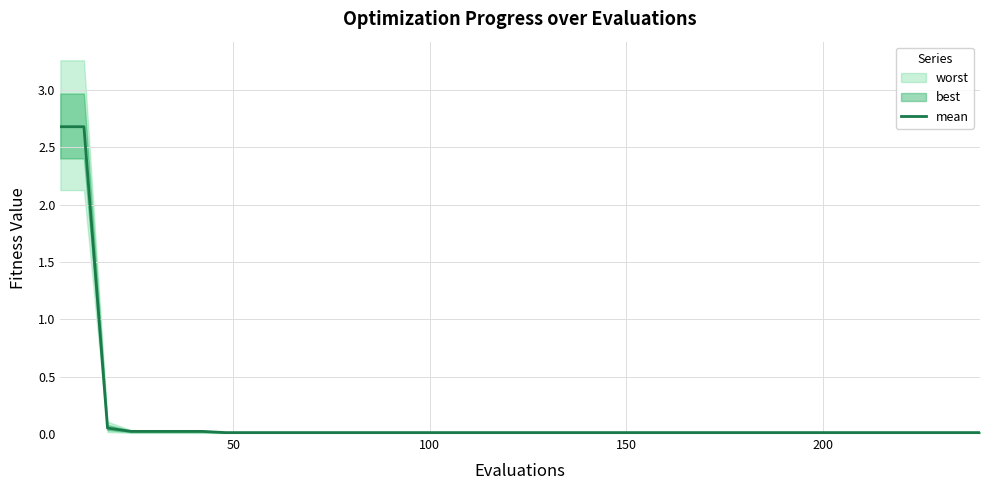

True or false: there are more than 0 points higher than both neighbors.

False